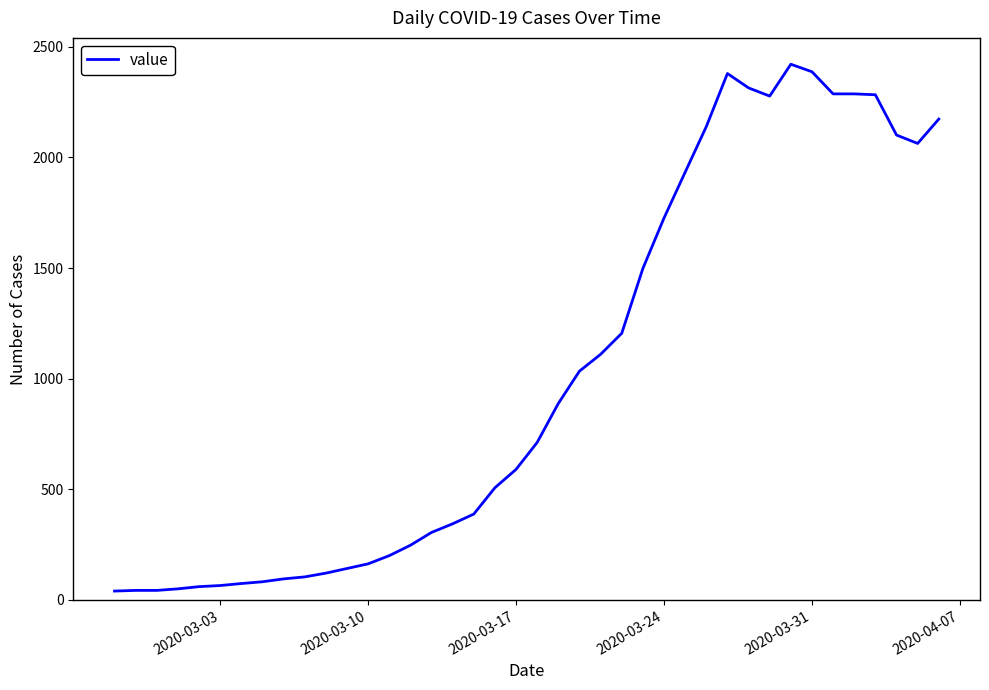

What is the greatest value displayed?

2421